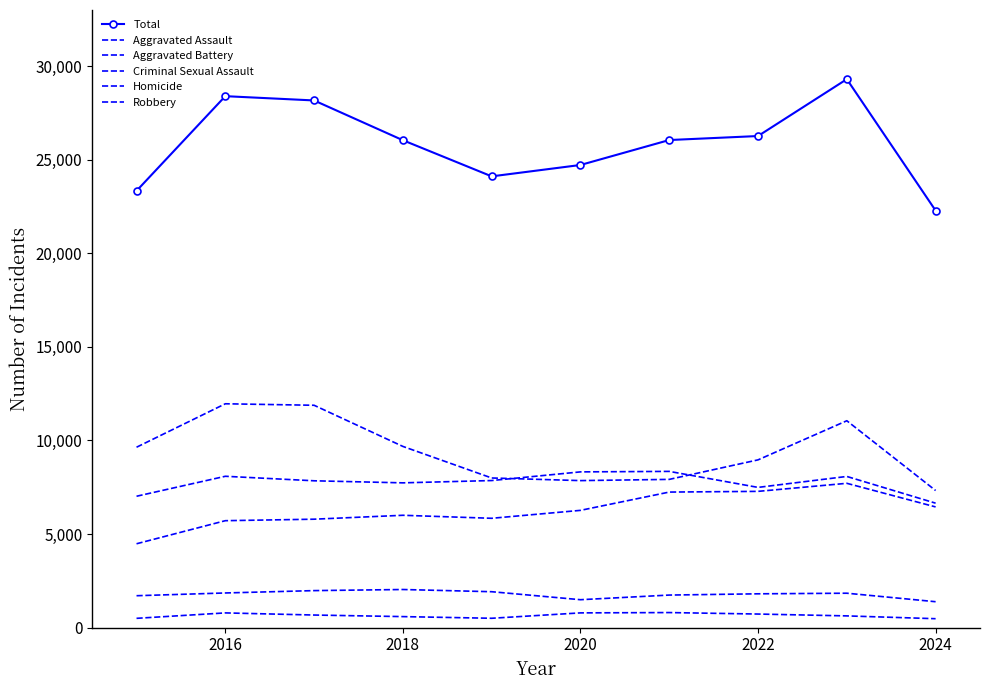

Which series has the largest total across all categories?

Total